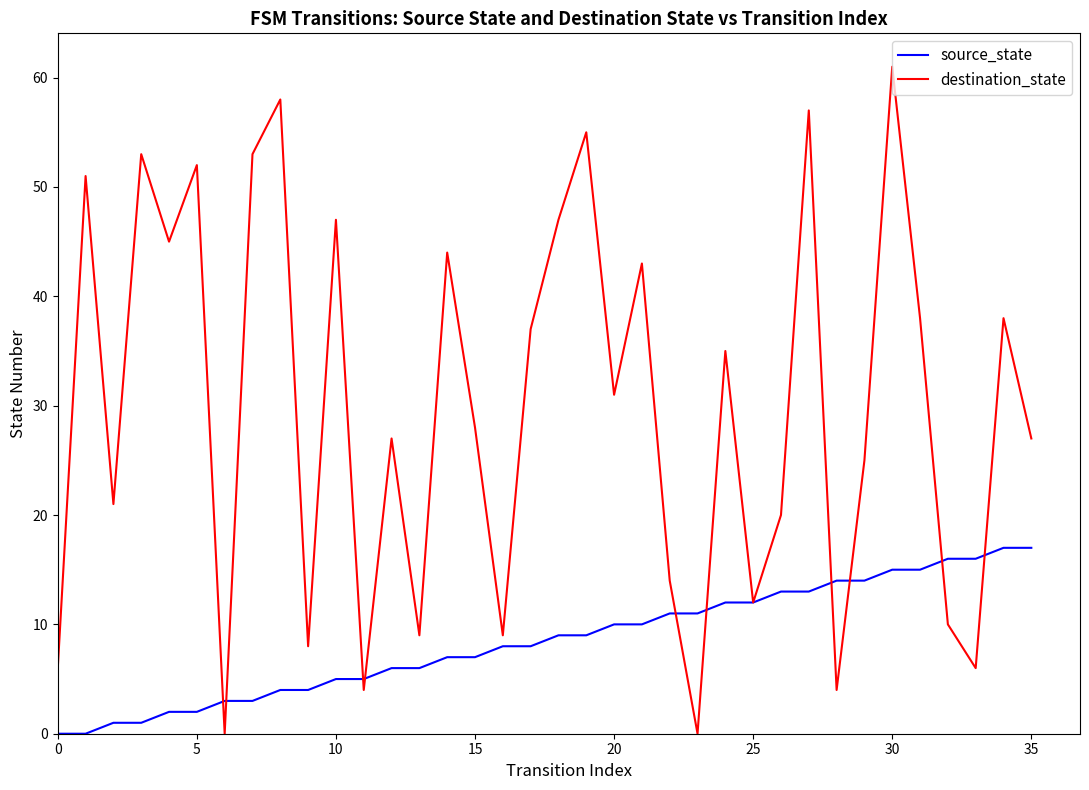

Which series has the largest total across all categories?

destination_state